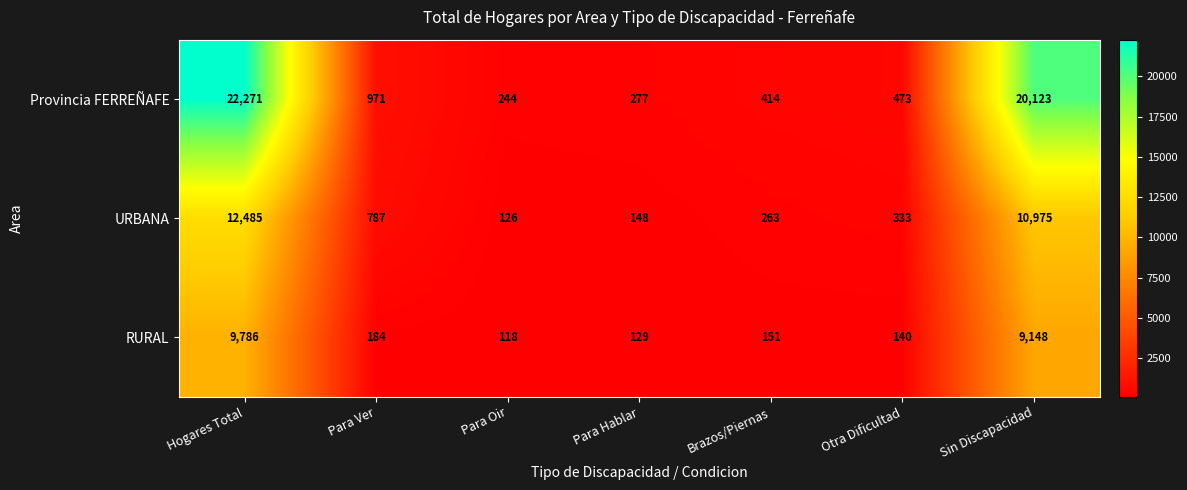

At how many categories does at least one series exceed 3609?

2